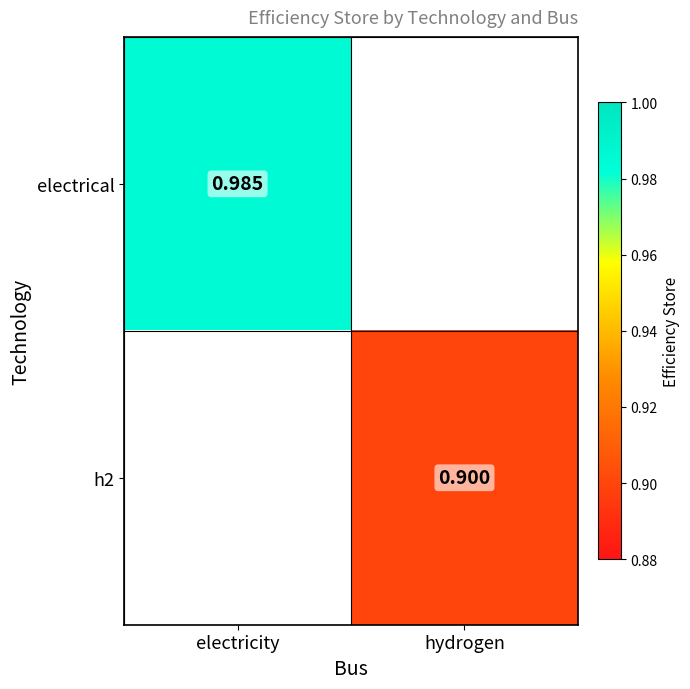

Is it true that h2 equals 1.3 at hydrogen?

False